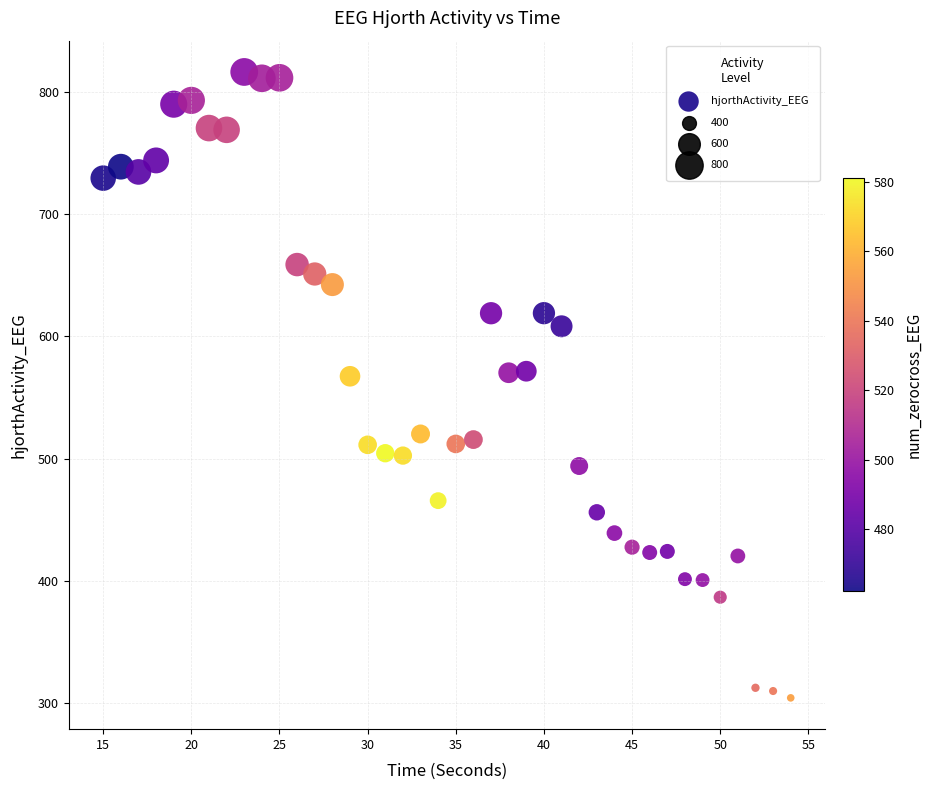

What is the range of Y values (max minus min)?

512.9